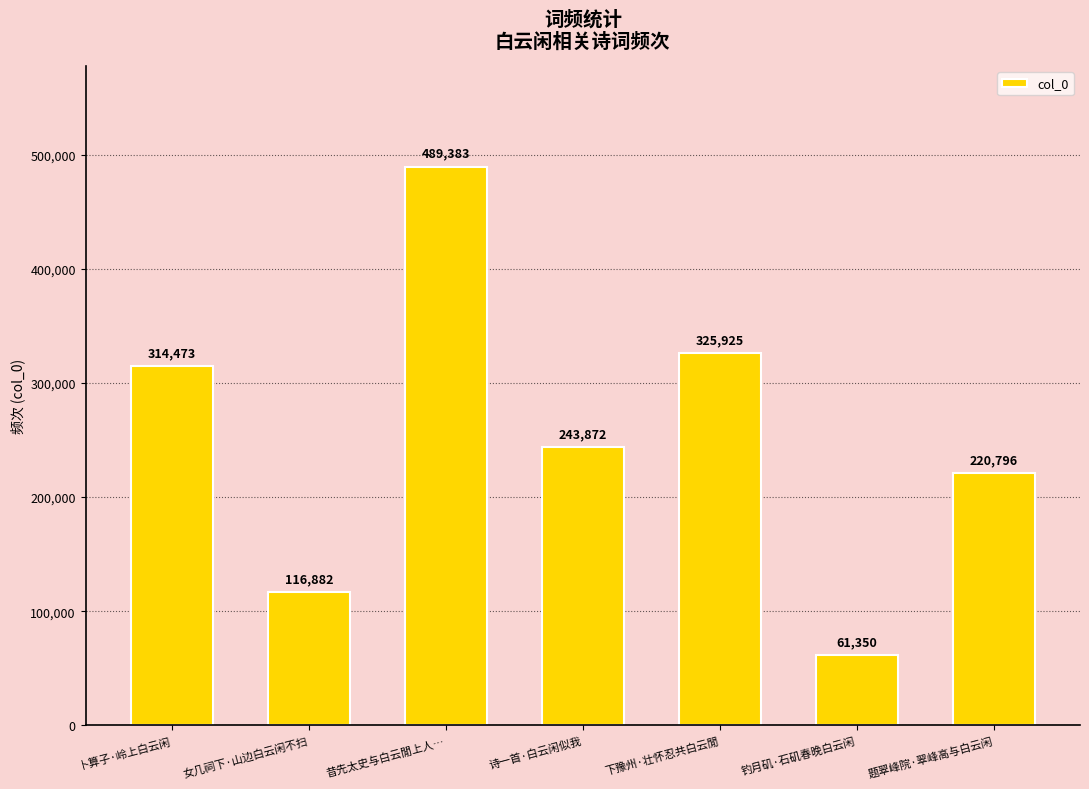

What is the change in value from 卜算子·岭上白云闲 to 题翠峰院·翠峰高与白云闲?

-93677